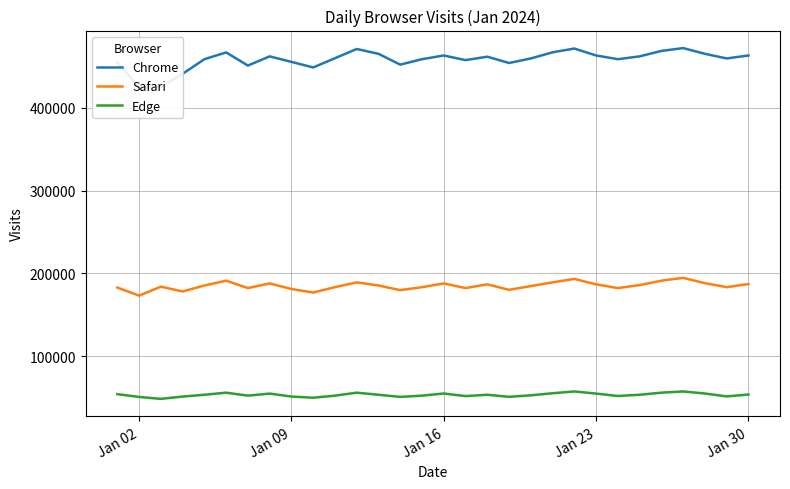

How many interior local valleys does the Chrome series have?

8